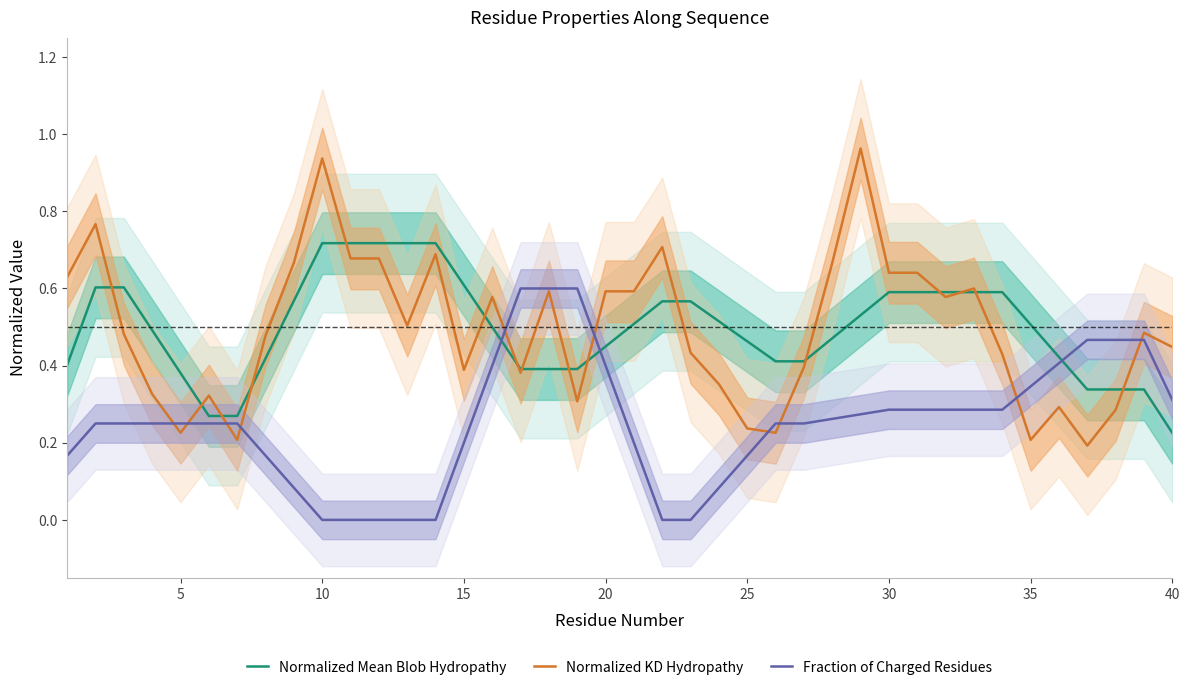

How many data points does each series have?

40